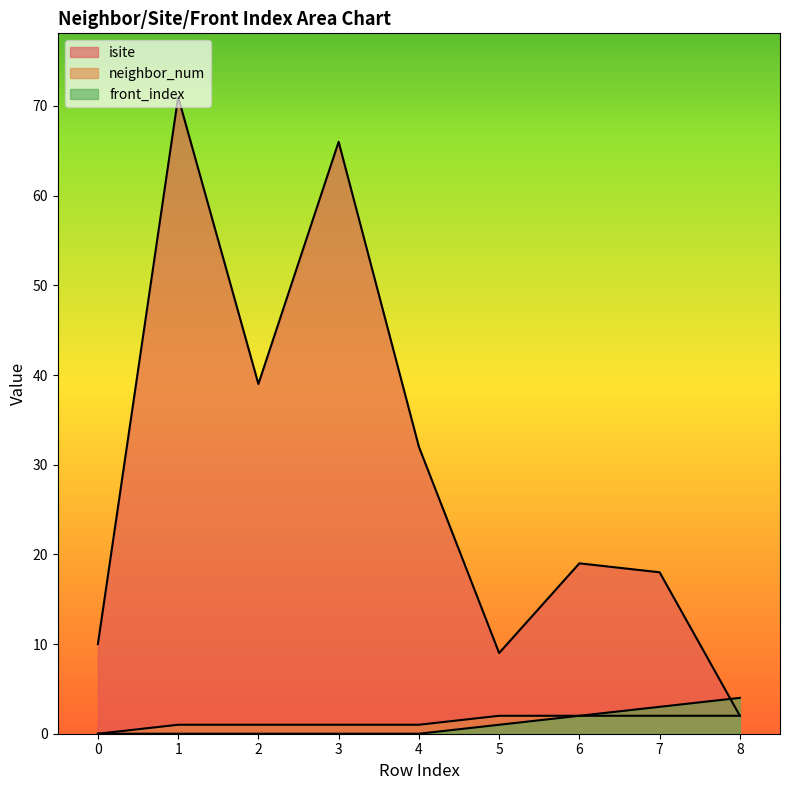

At which label does isite reach its minimum?

8